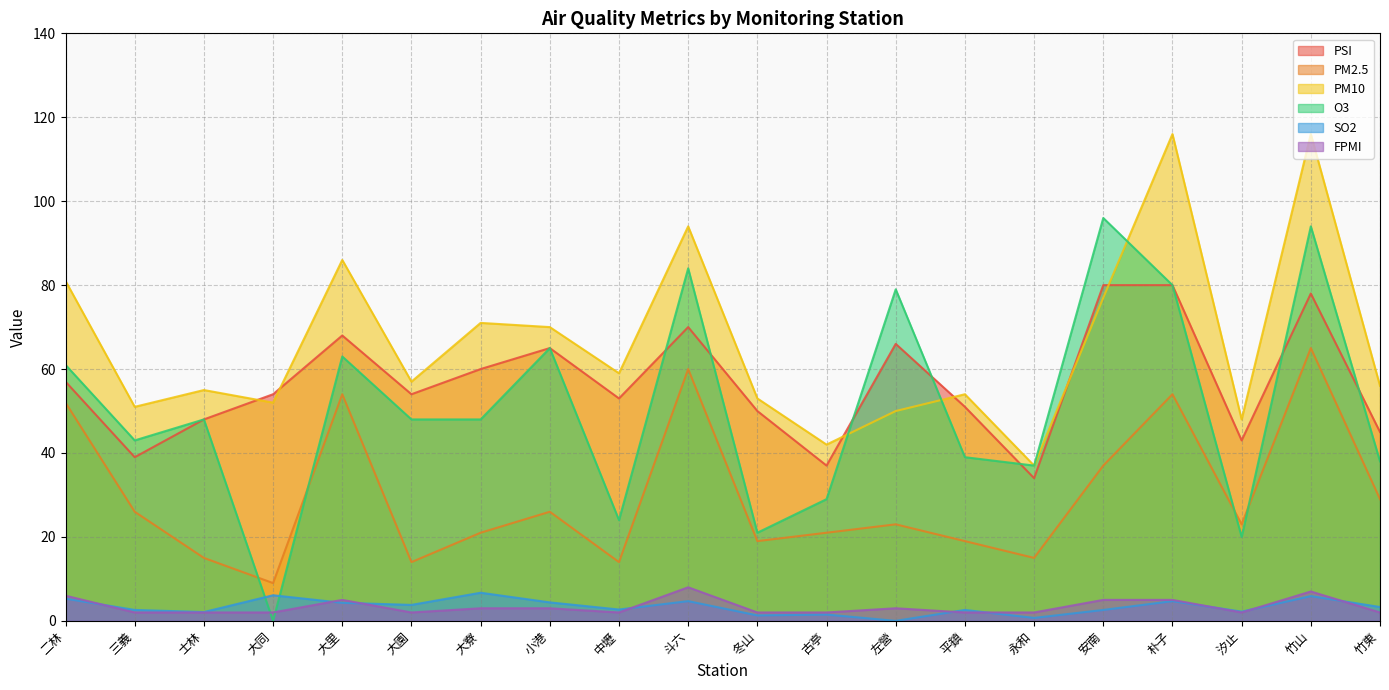

Which series changed the most between 大同 and 汐止?

O3